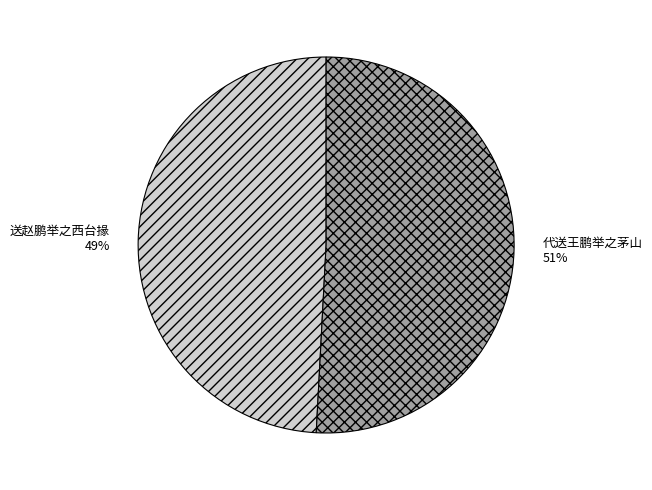

Is the sum of 送赵鹏举之西台掾 and 代送王鹏举之茅山 greater than half?

Yes